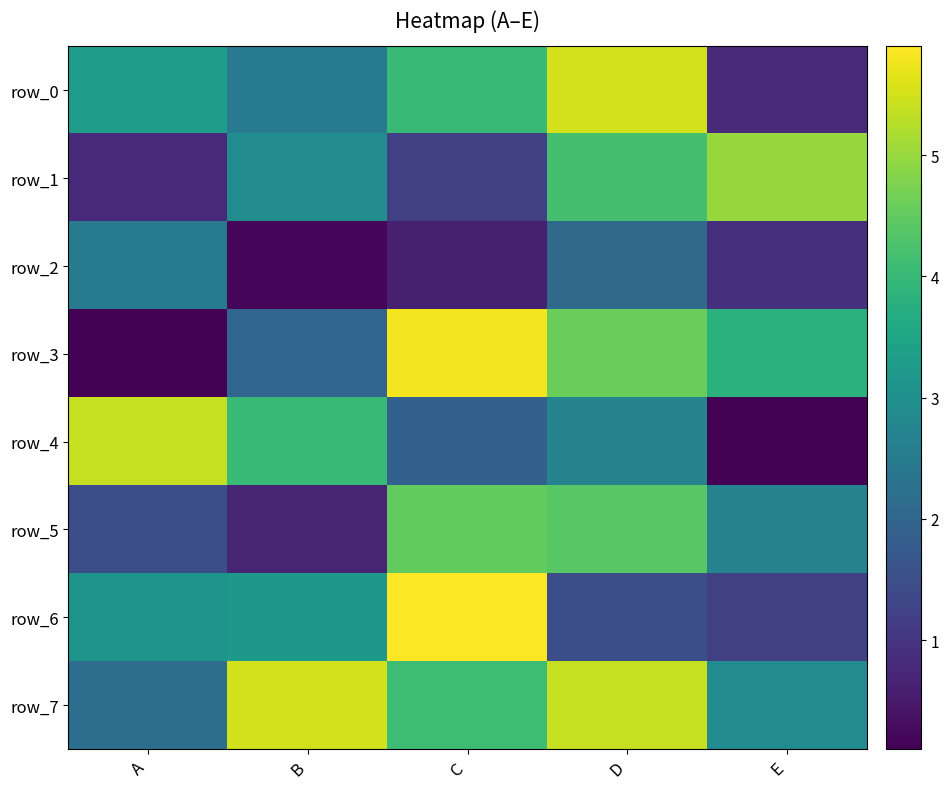

What is the lowest value of the row_2 series?

0.2